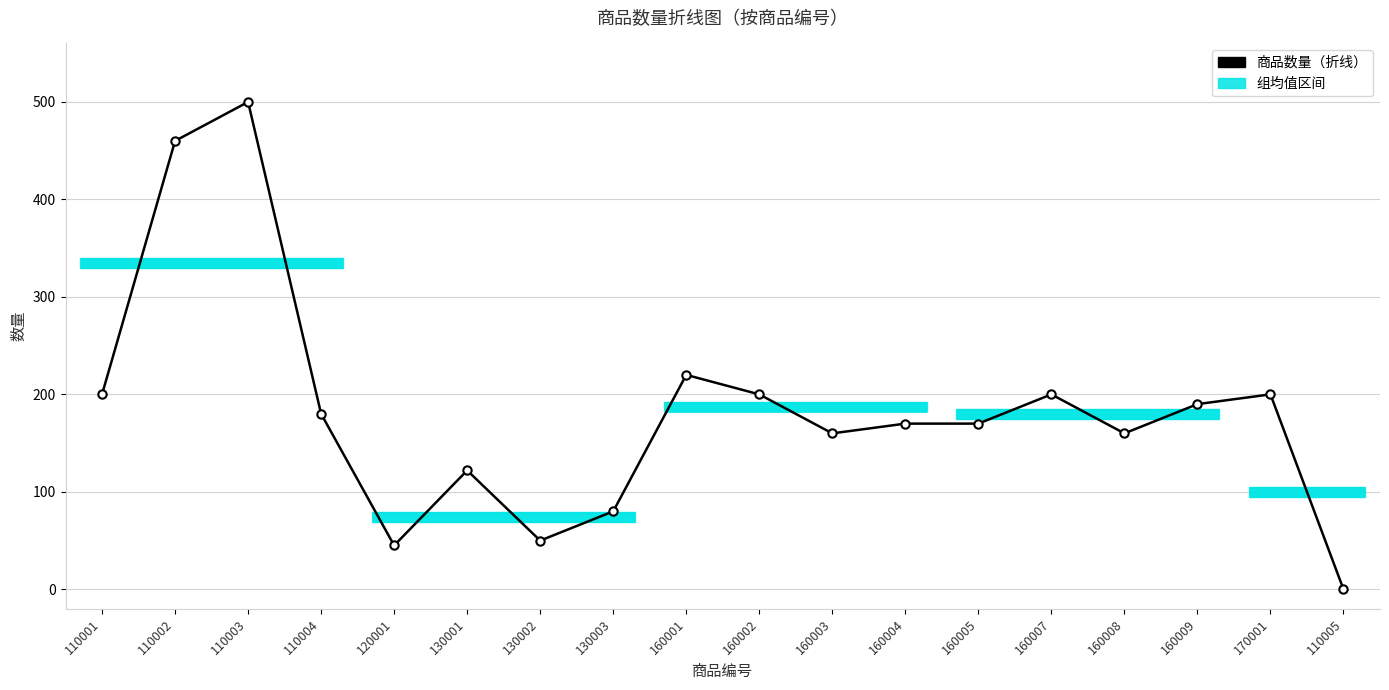

What position from the right is 110005?

1